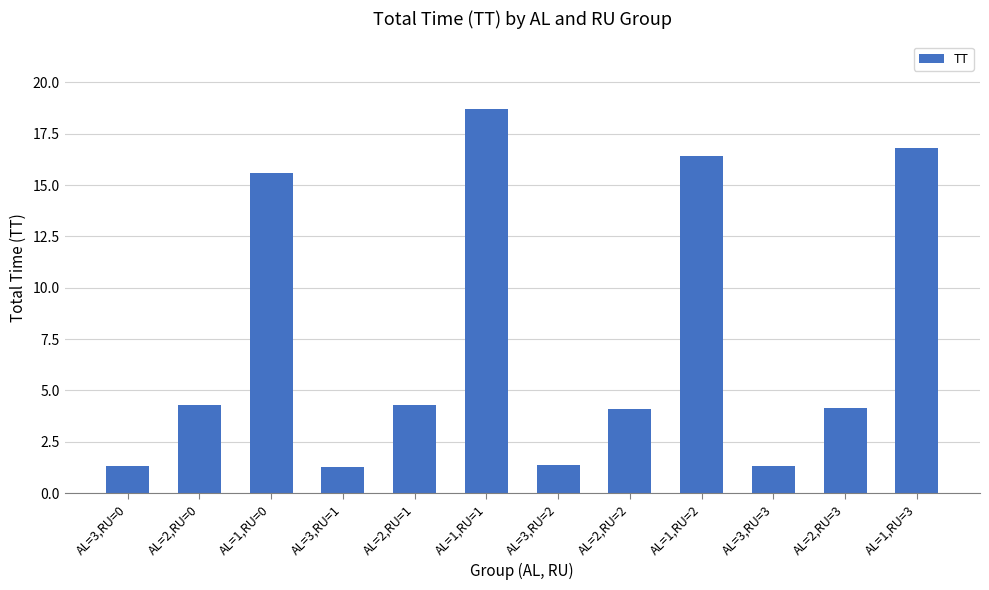

How many values are below 4?

4